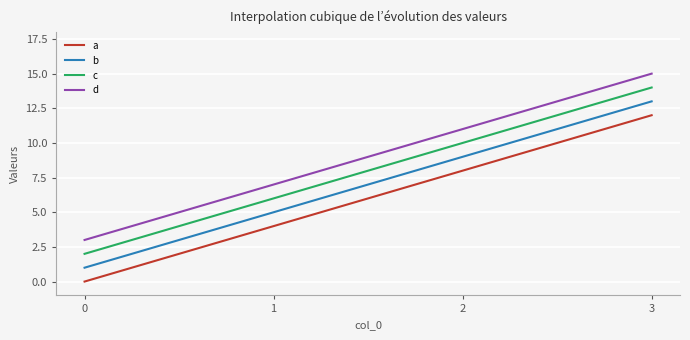

Is this an area chart (filled region under the line)?

No